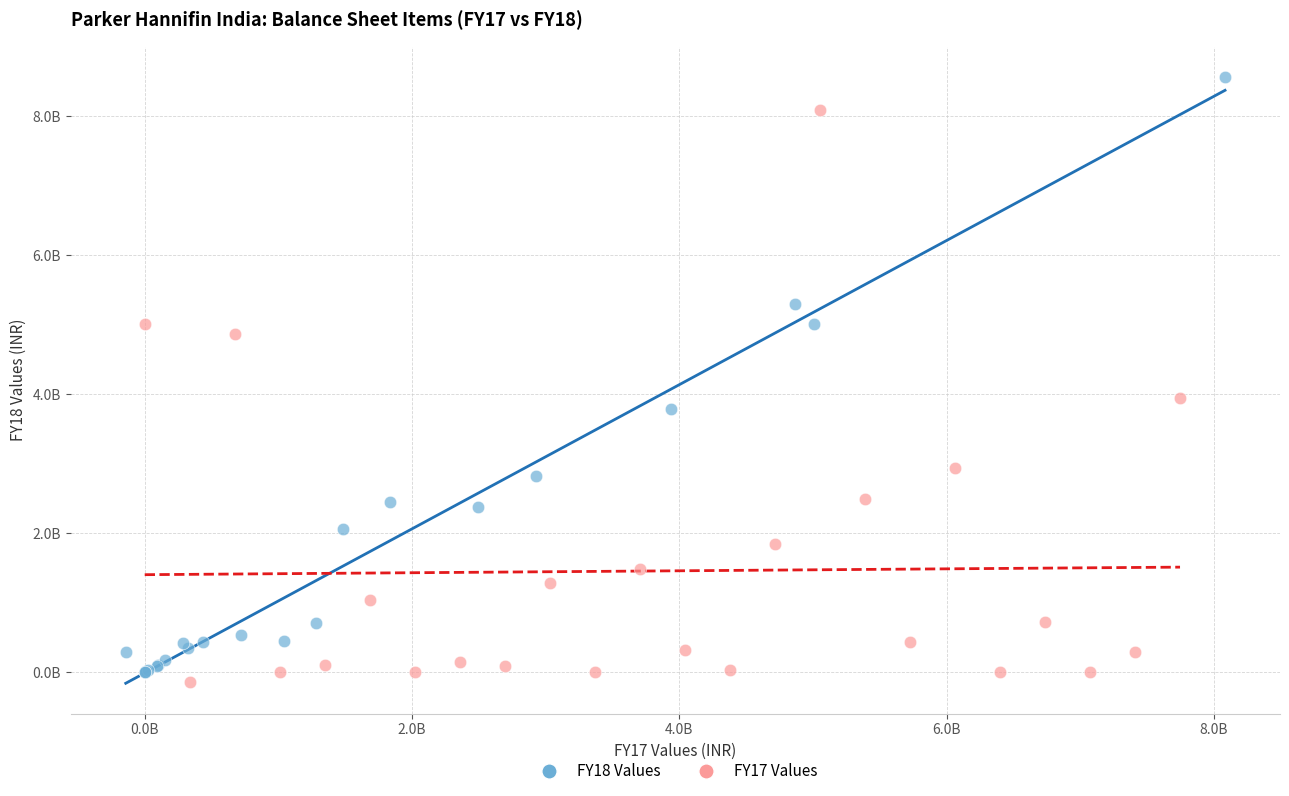

Which series has the widest spread of Y values?

FY18 Values